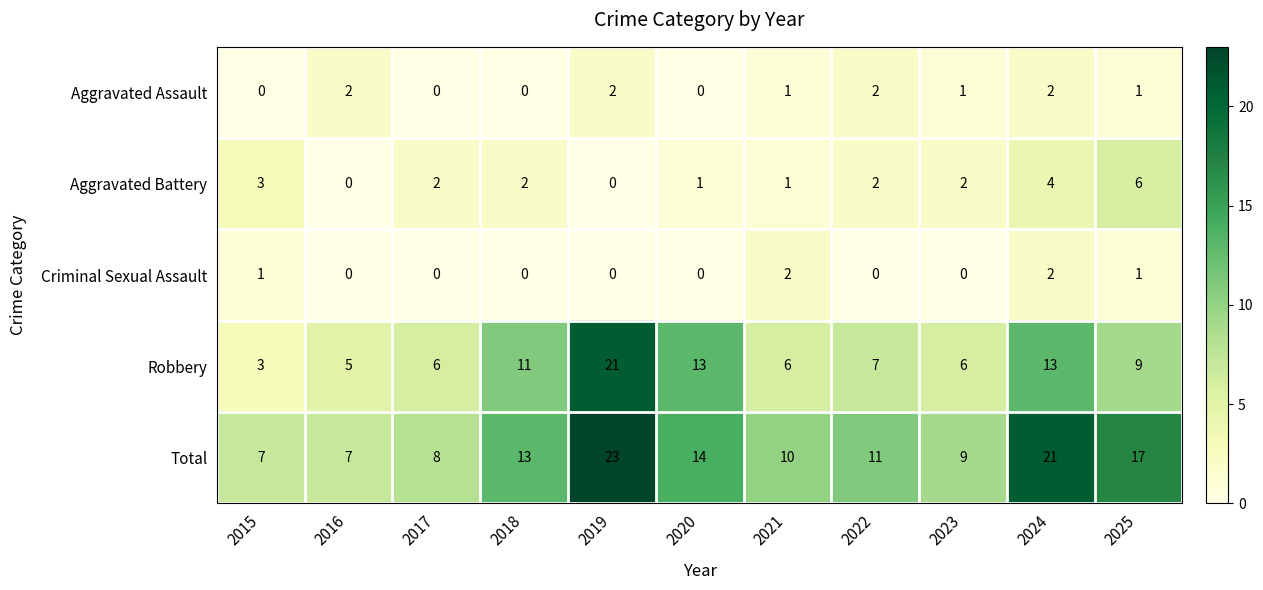

Which series has the widest spread of values?

Robbery